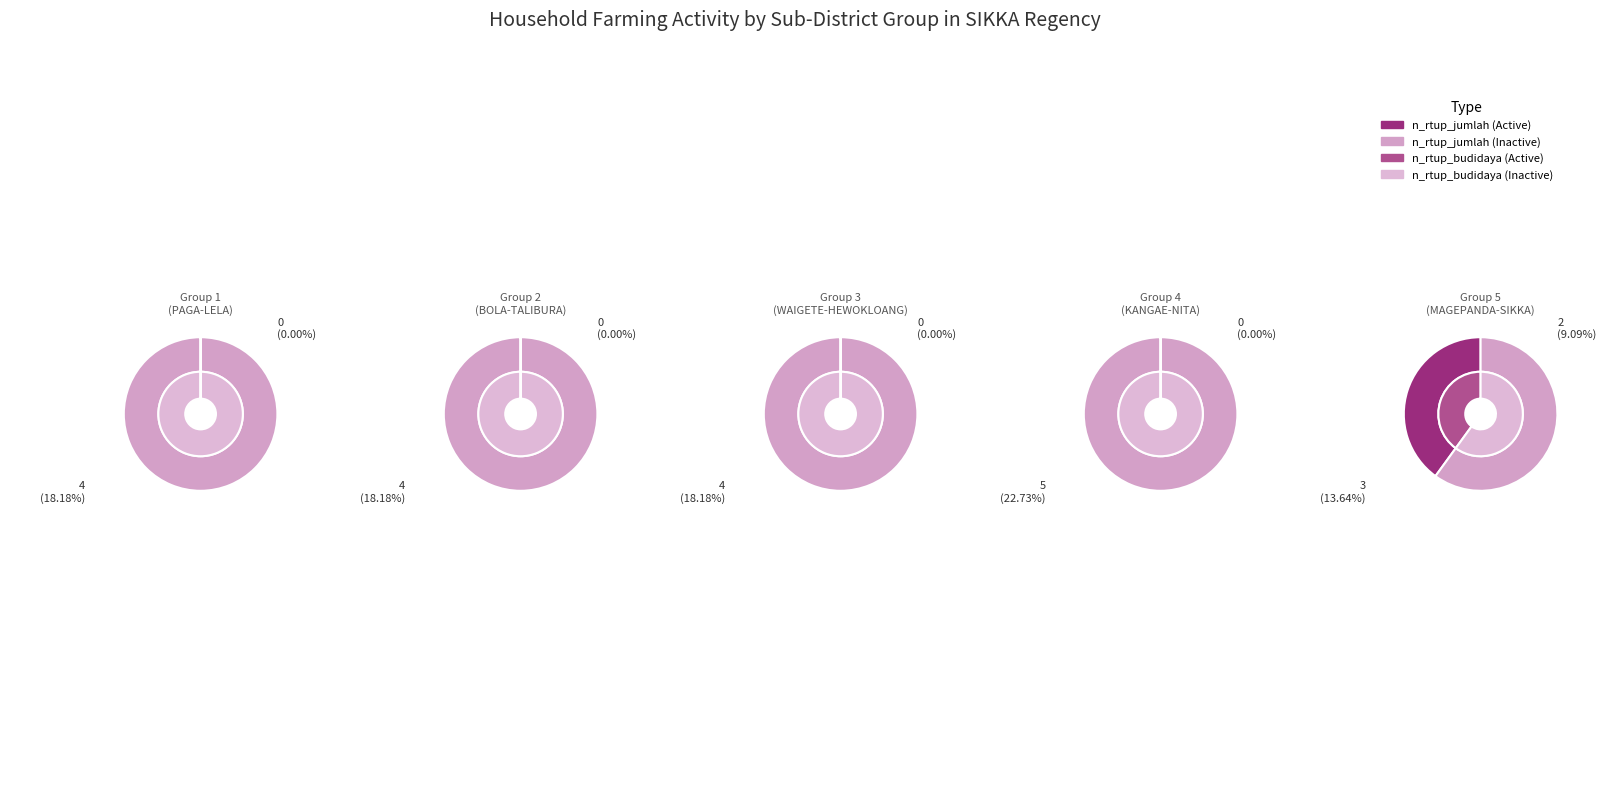

What portion of the pie excludes PALUE?

100.0%